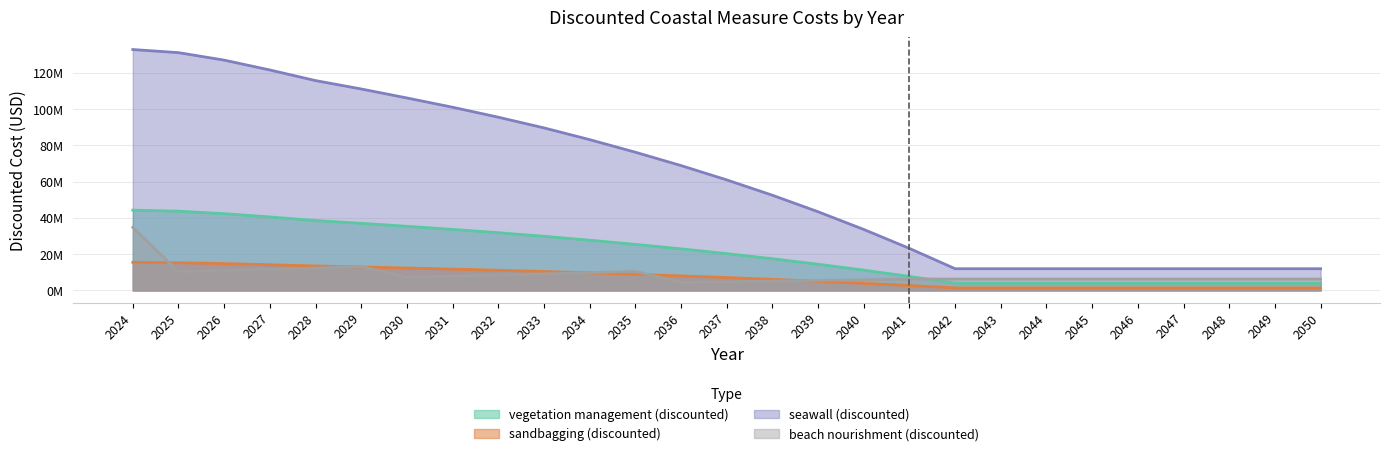

How many data points in beach nourishment (discounted) are above 6315616?

22